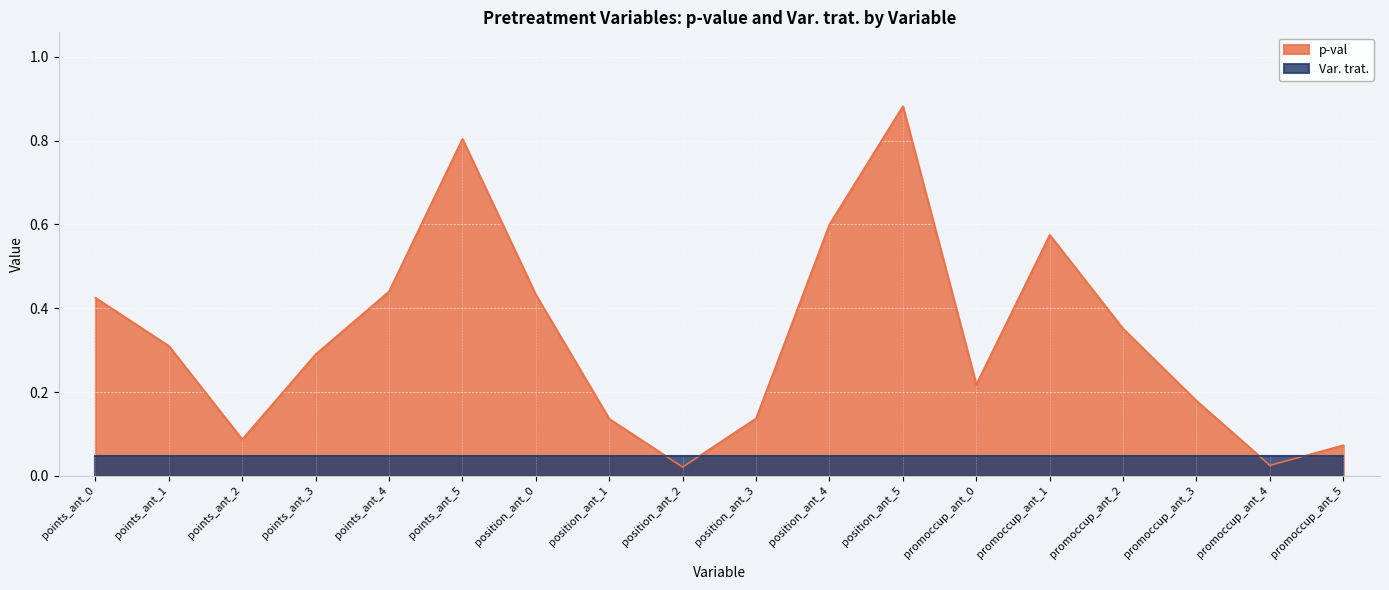

Reading left to right, extract all data points from this chart.

0.4	0.3	0.1	0.3	0.4	0.8	0.4	0.1	0.0	0.1	0.6	0.9	0.2	0.6	0.4	0.2	0.0	0.1